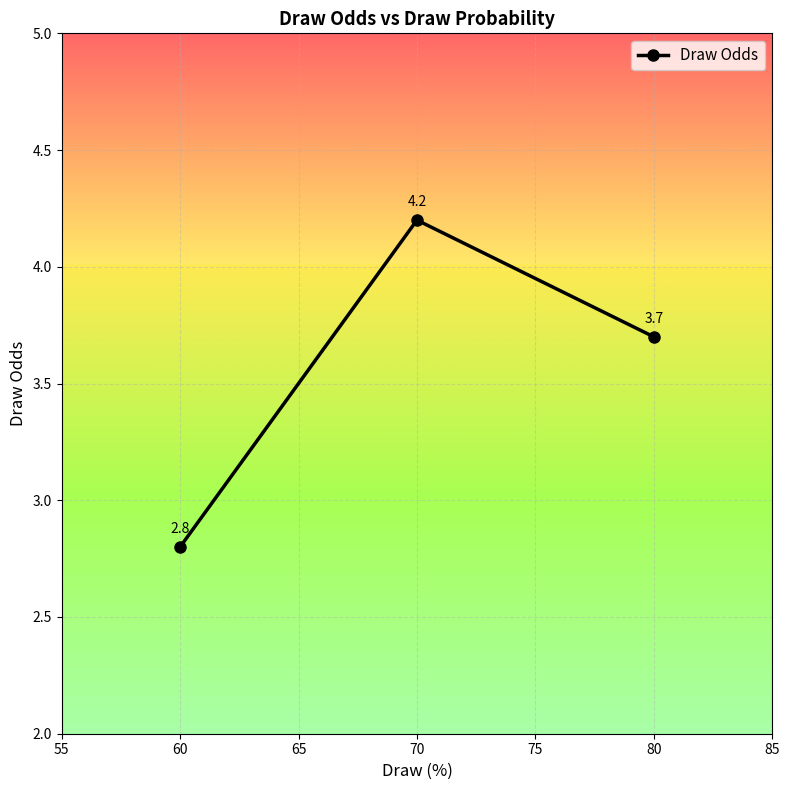

At which label does the data first exceed 3?

70